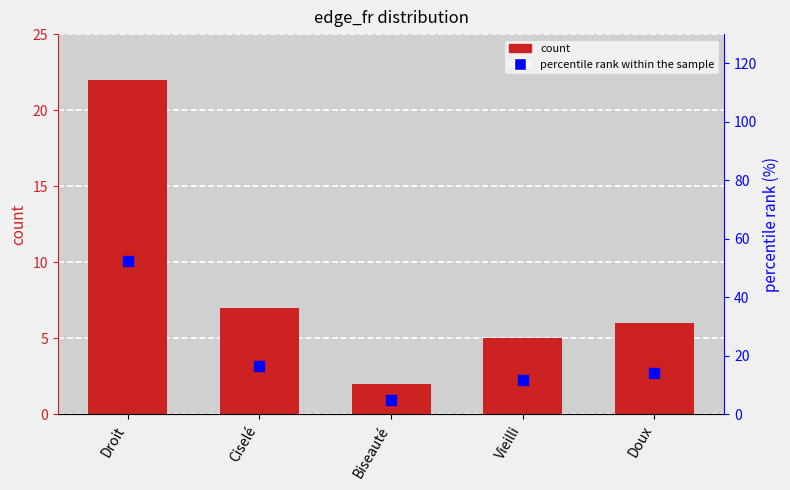

What are all the series names shown in the legend?

count, percentile rank within the sample